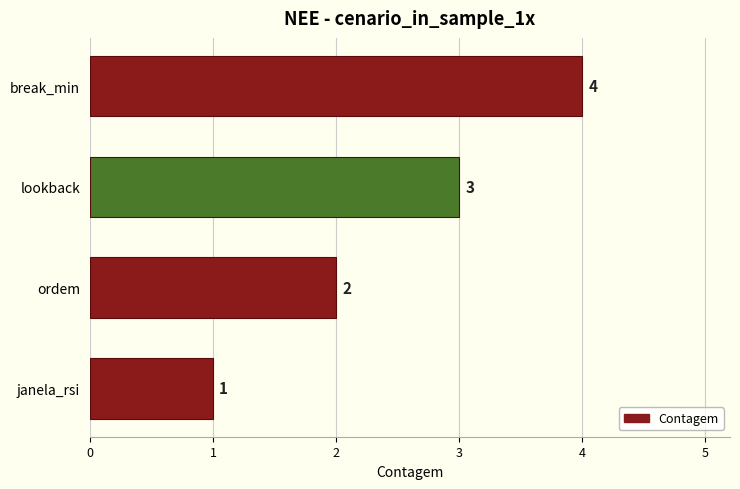

Count the values in the range 2 to 4.

3